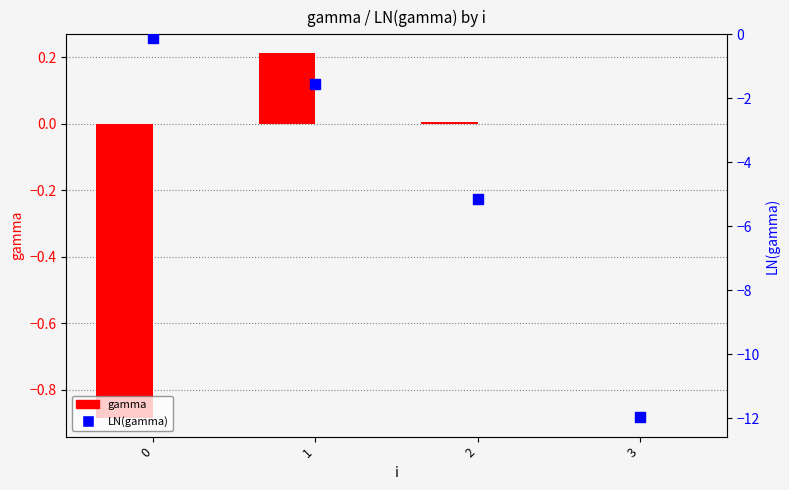

What are all the series names shown in the legend?

gamma, LN(gamma)